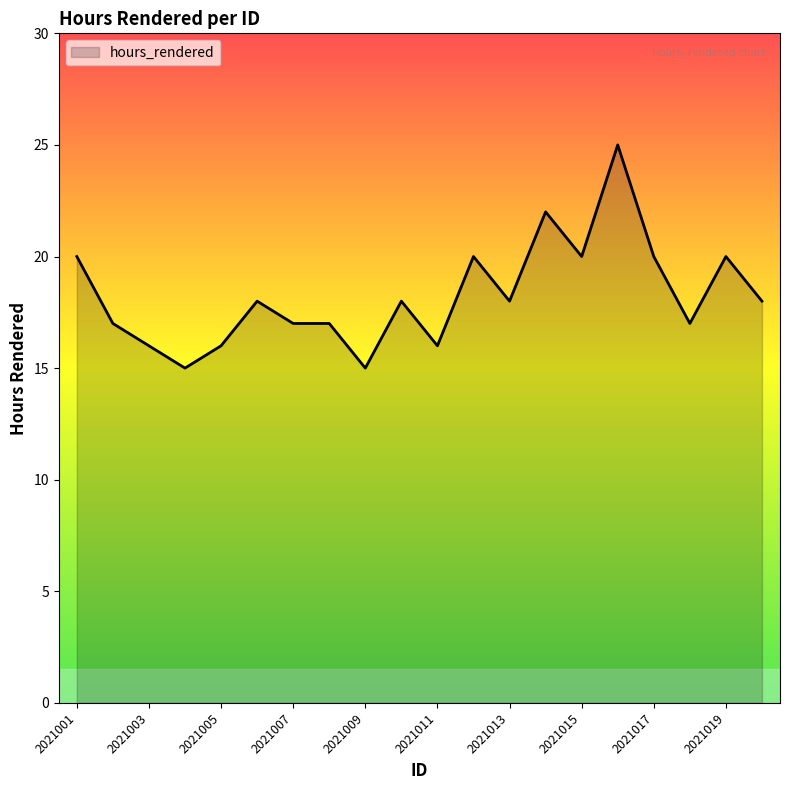

Reading left to right, transcribe all the data shown in this chart.

20	17	16	15	16	18	17	17	15	18	16	20	18	22	20	25	20	17	20	18